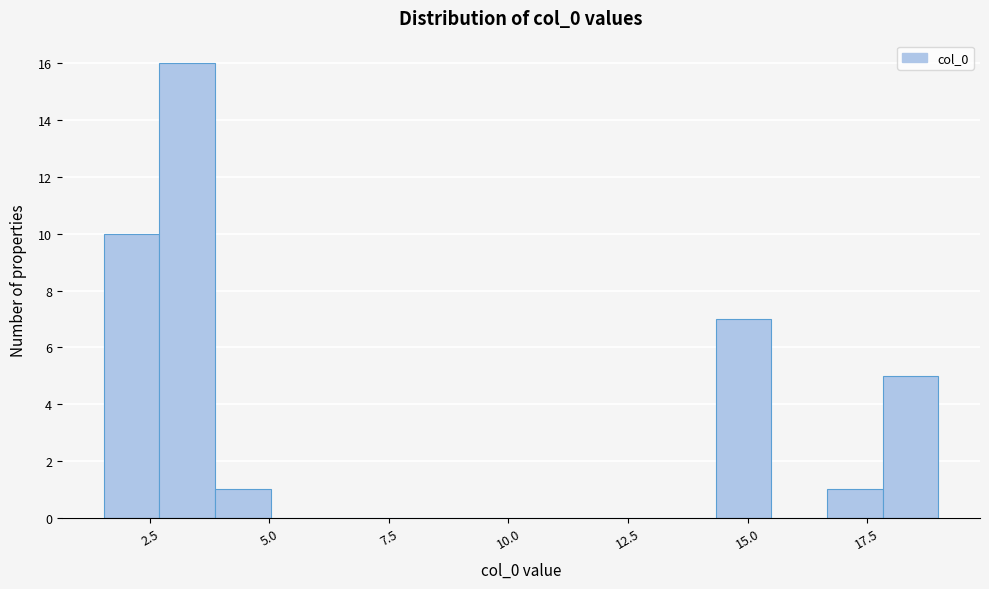

Around what value on the x-axis is the tallest bar? Give the approximate position of its centre, as read against the axis.

3.5